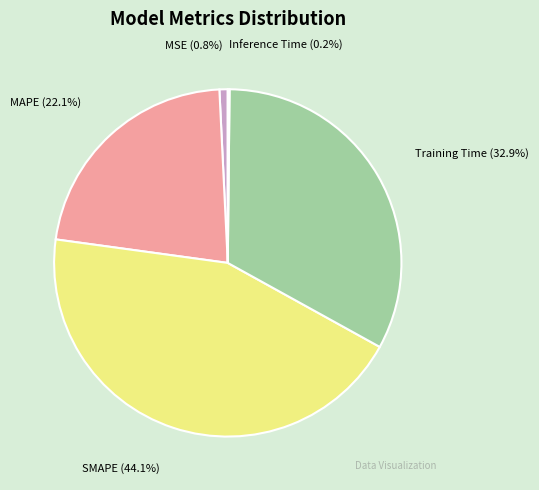

Which category has the biggest portion of the pie?

SMAPE